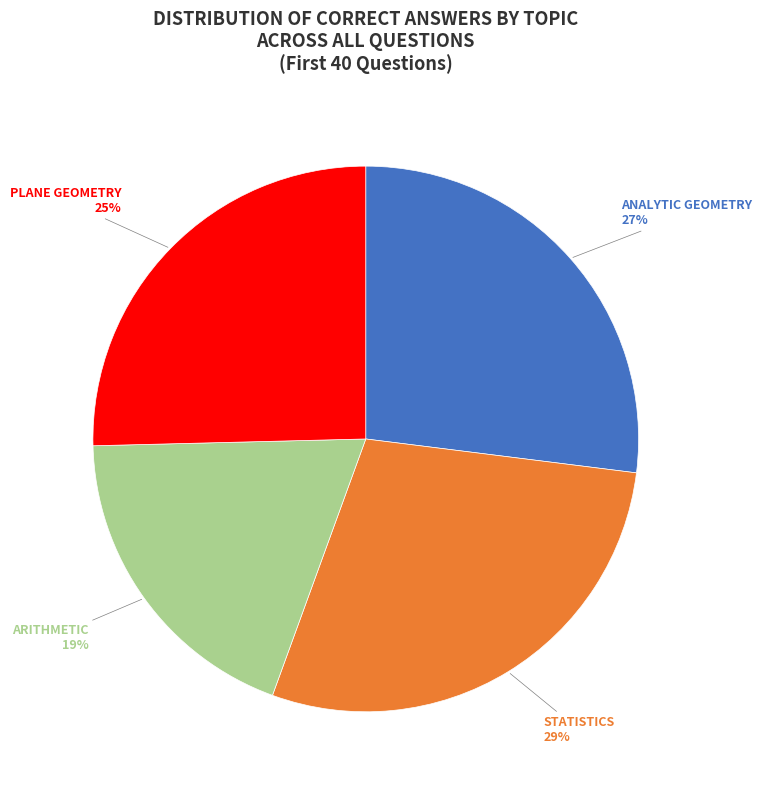

To the nearest percent, what is the difference between the largest and smallest slice percentages?

10%